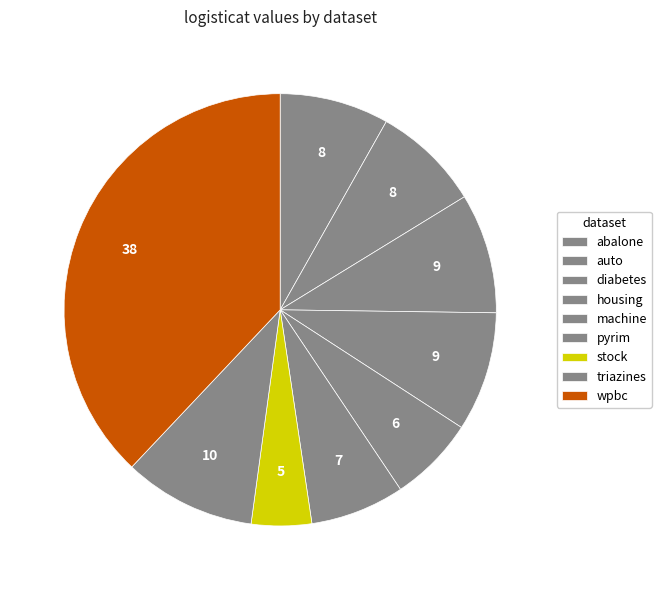

To the nearest percent, what is the combined percentage of stock and machine?

11%